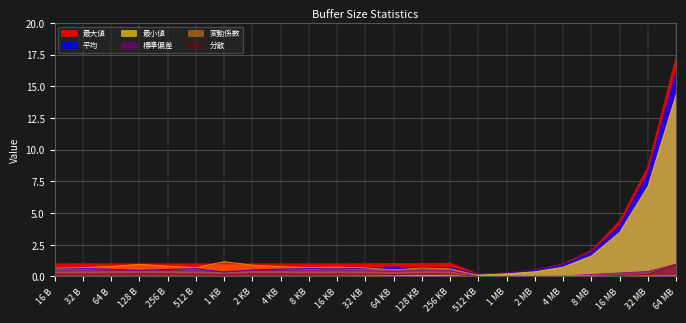

What is the label of the 23rd point from the left?

64 MB